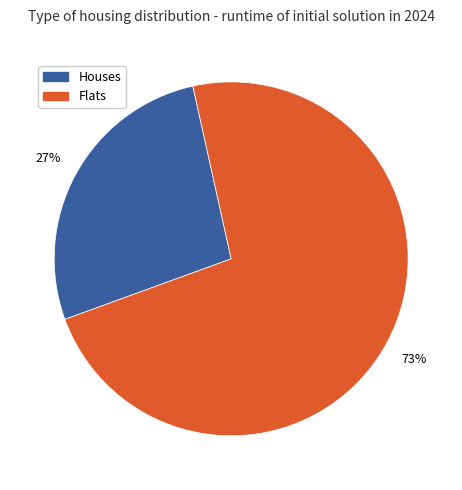

To the nearest percent, what percentage of the pie is Houses?

27%